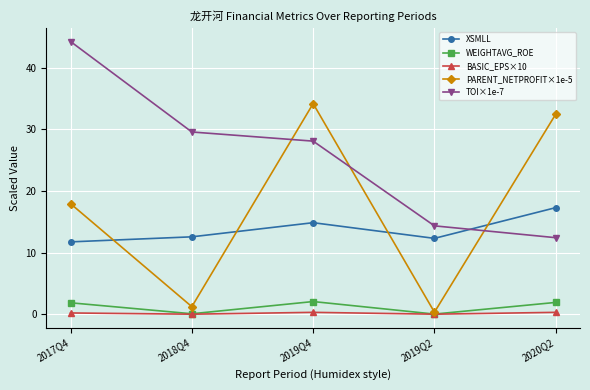

How many values in the WEIGHTAVG_ROE series are below 1?

2